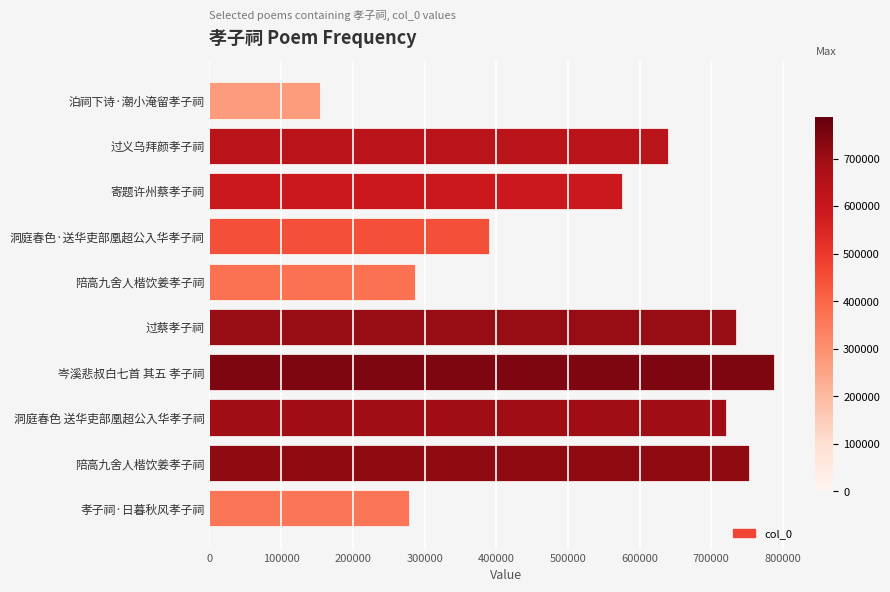

What is the greatest value displayed?

787387